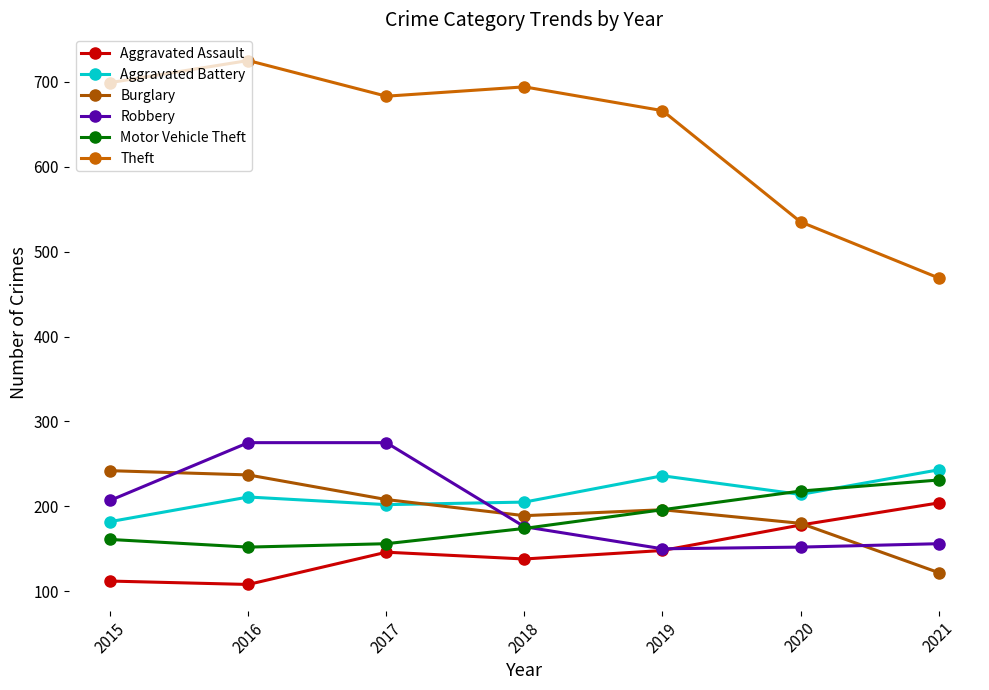

What is the approximate value of Motor Vehicle Theft at 2016, to the nearest 5?

150